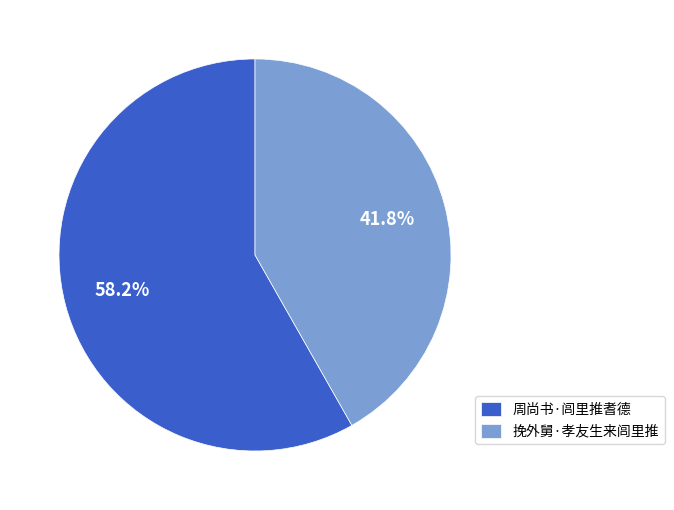

How many slices are in this pie chart?

2